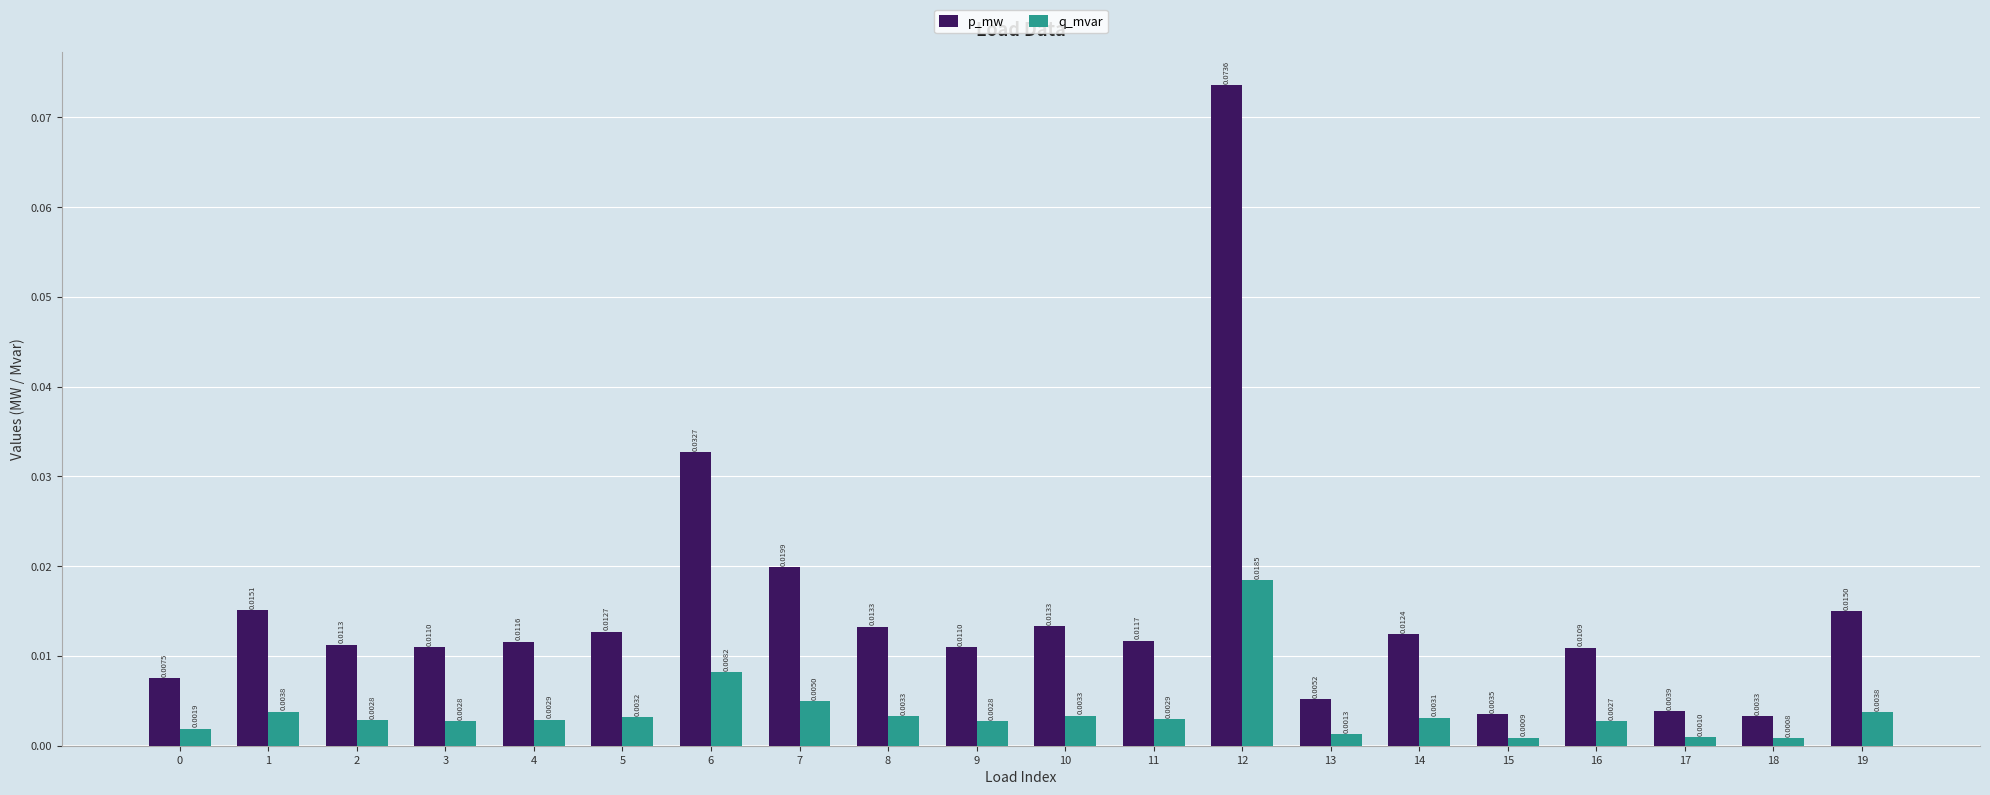

At how many categories does at least one series exceed 0?

20